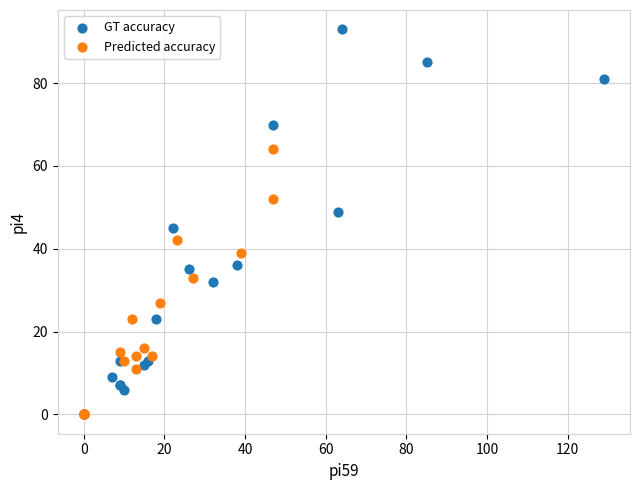

Which series has the widest spread of Y values?

GT accuracy